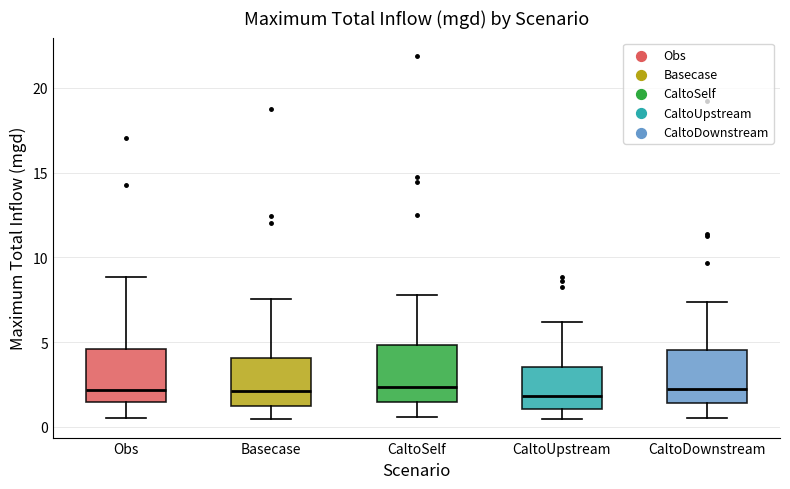

Reading left to right, read every box against the y-axis: the position of its median line, the range the box covers, and the ends of its whiskers. The values are not printed on the chart, so give them approximately, as read against the axis.

Obs: median 2.0, box 1.5 to 4.5, whiskers 0.5 to 9.0
Basecase: median 2.0, box 1.5 to 4.0, whiskers 0.5 to 7.5
CaltoSelf: median 2.5, box 1.5 to 5.0, whiskers 0.5 to 8.0
CaltoUpstream: median 2.0, box 1.0 to 3.5, whiskers 0.5 to 6.0
CaltoDownstream: median 2.5, box 1.5 to 4.5, whiskers 0.5 to 7.5